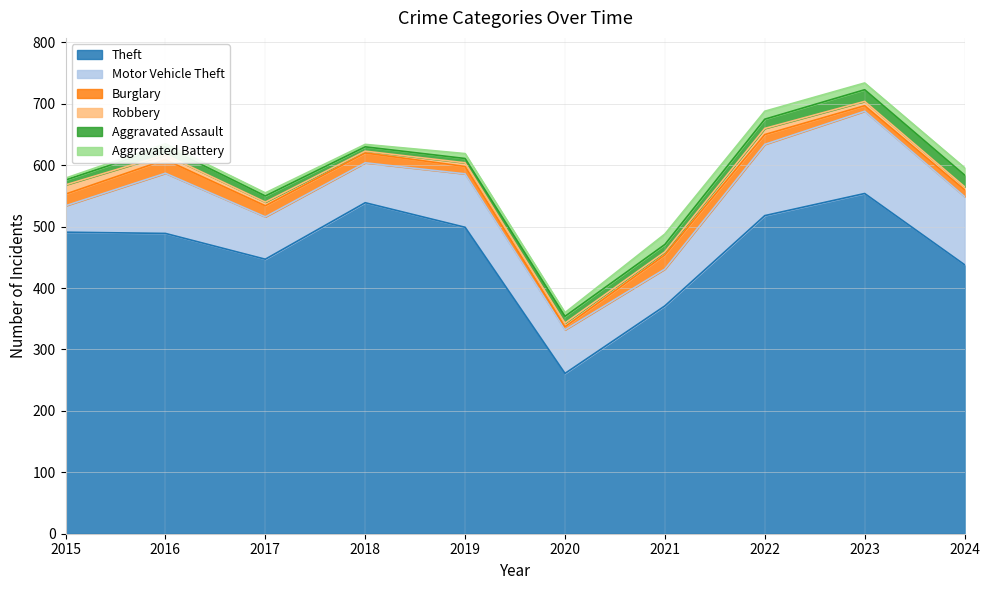

Does the chart display data point markers on the line(s)?

No